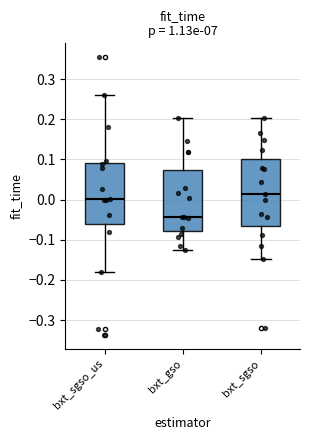

Reading left to right, read every box against the y-axis: the position of its median line, the range the box covers, and the ends of its whiskers. The values are not printed on the chart, so give them approximately, as read against the axis.

bxt_sgso_us: median 0.00, box -0.06 to 0.09, whiskers -0.18 to 0.26
bxt_gso: median -0.04, box -0.08 to 0.07, whiskers -0.13 to 0.20
bxt_sgso: median 0.01, box -0.07 to 0.10, whiskers -0.15 to 0.20